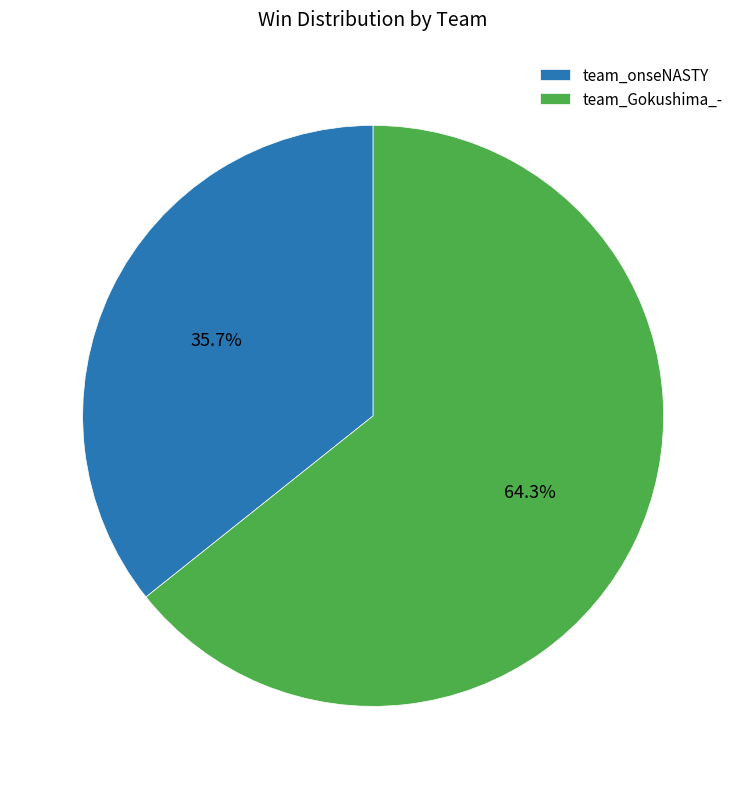

Is there any slice that represents more than half of the pie?

Yes